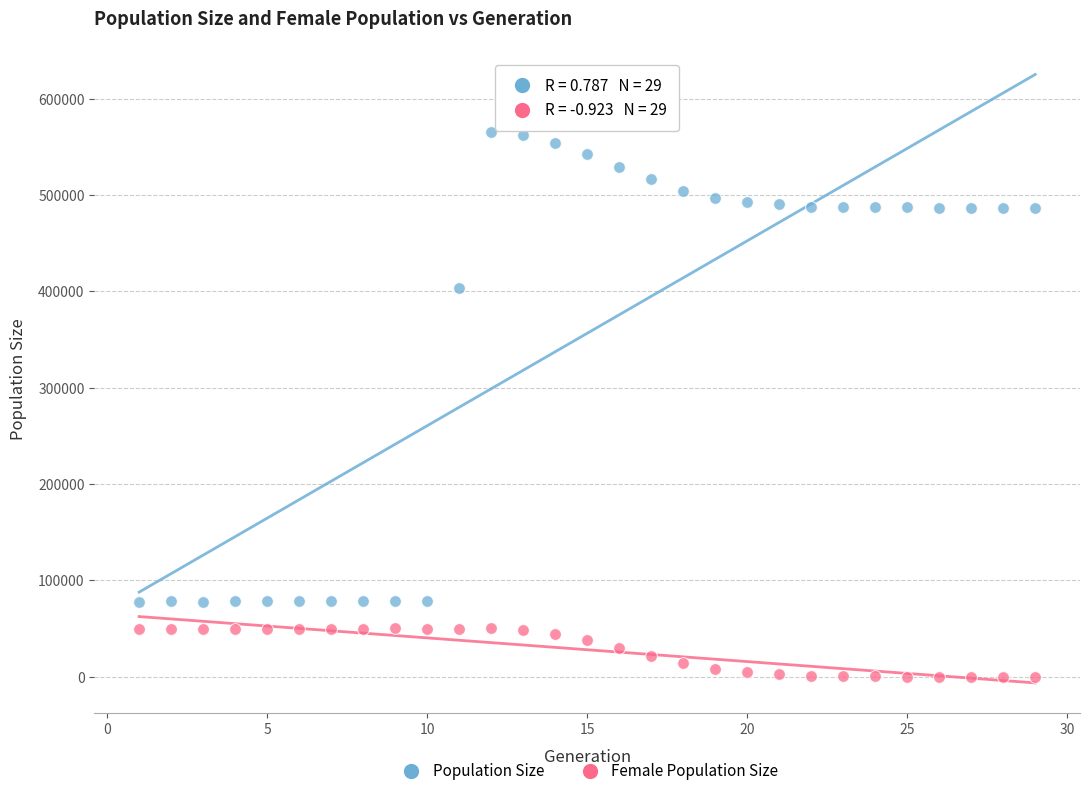

Which series contains the lowest Y value?

Female Population Size